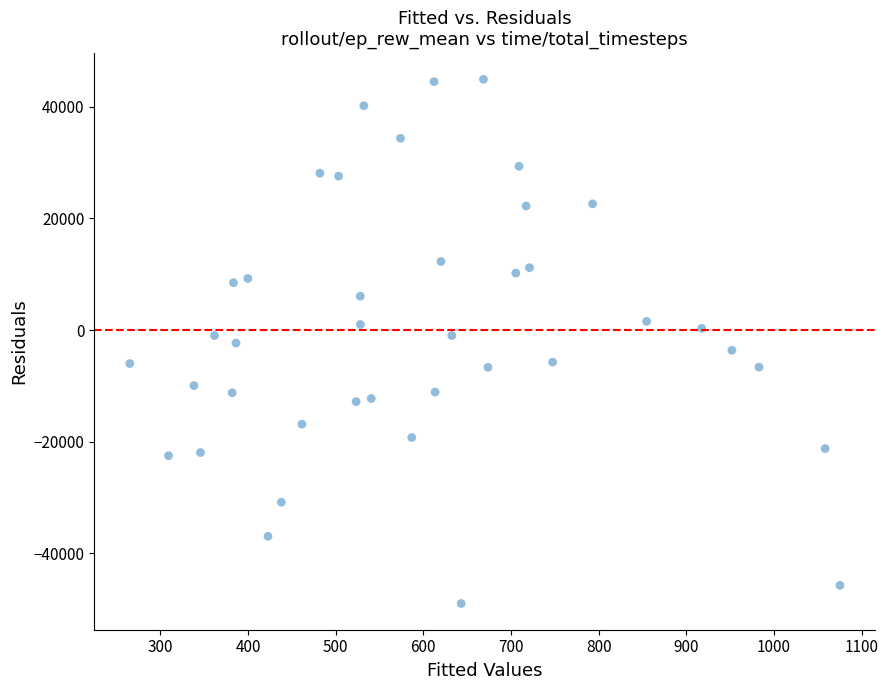

What is the range of X values (max minus min)?

810.4